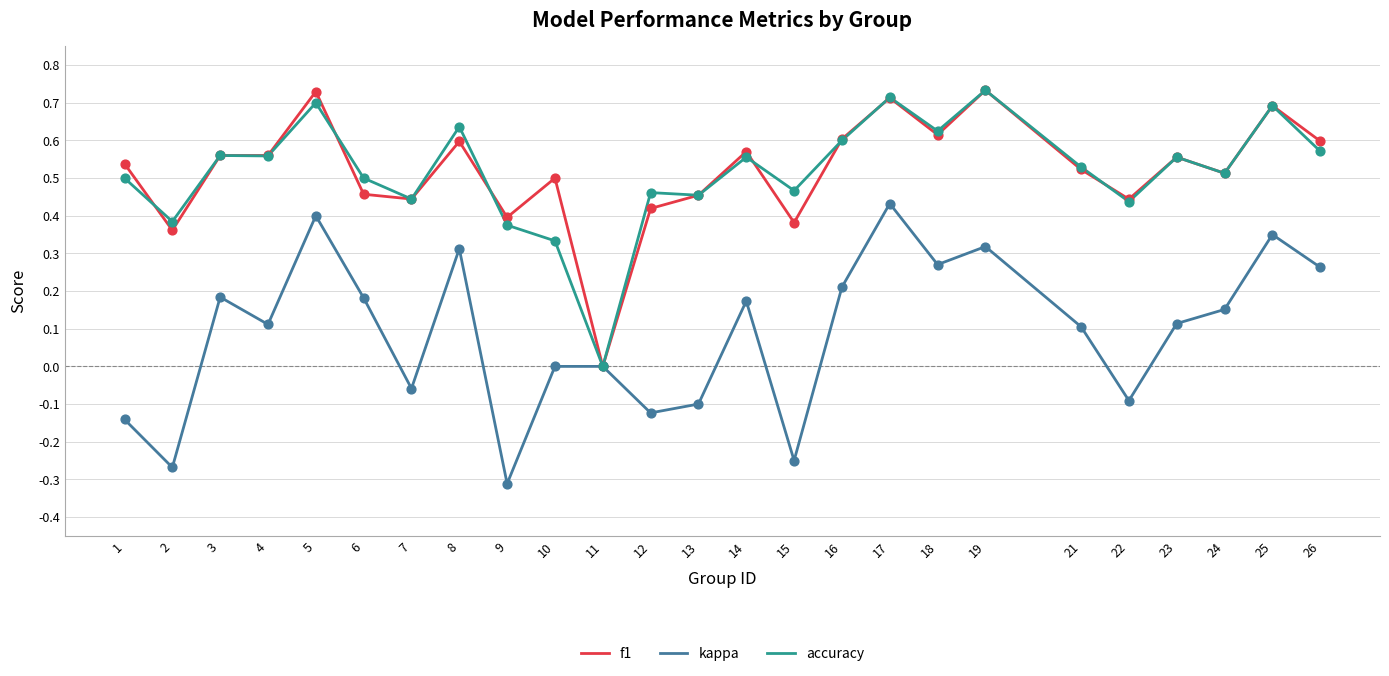

Is the value of kappa at 24 greater than the value of accuracy at 22?

No